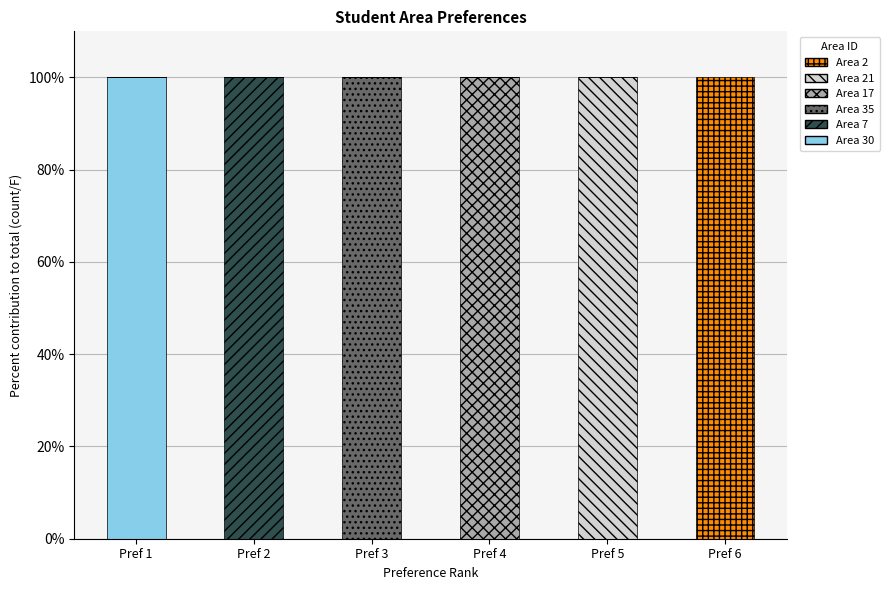

What is the maximum value for Area 30?

100